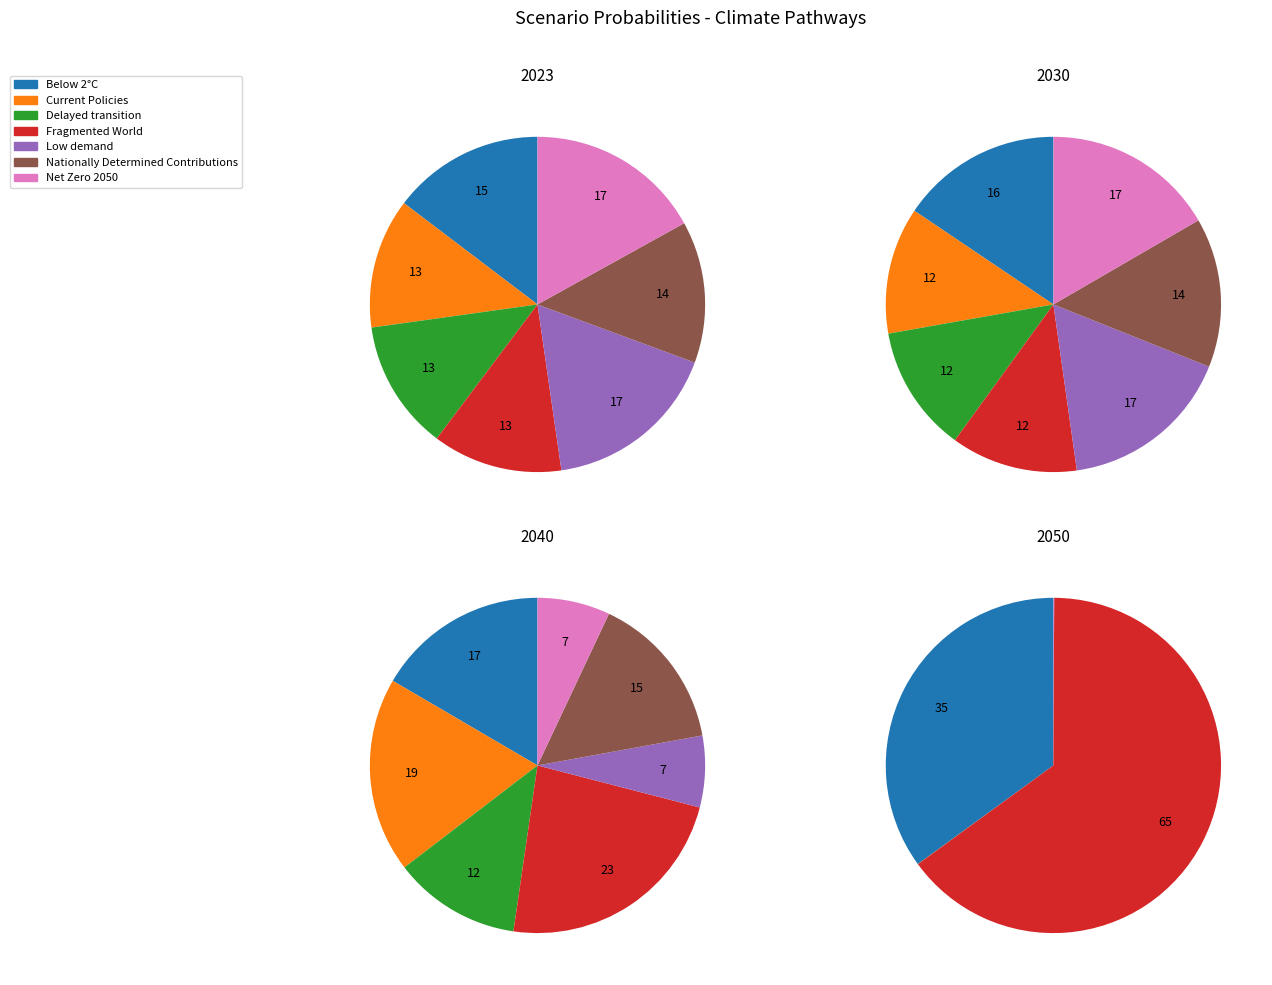

To the nearest percent, what percentage of the pie is Delayed transition?

13%